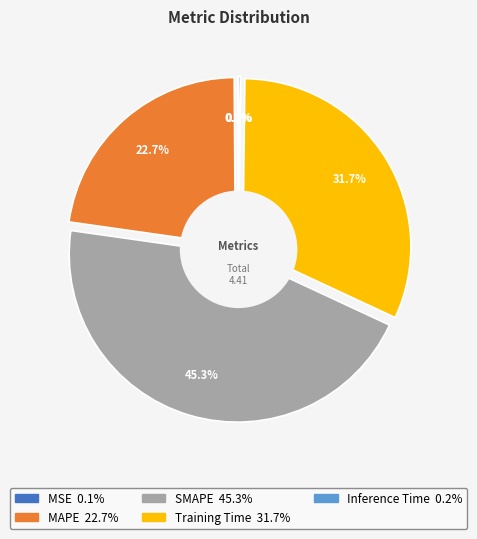

How many slices are in this pie chart?

5